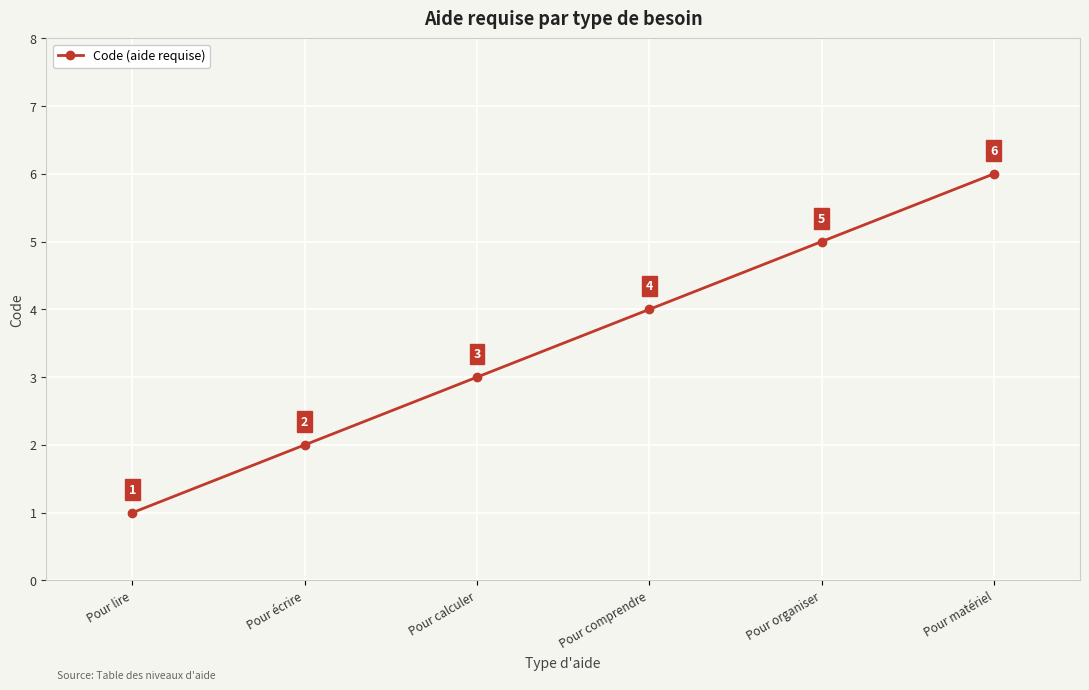

What is the change in value from Pour calculer to Pour comprendre?

+1